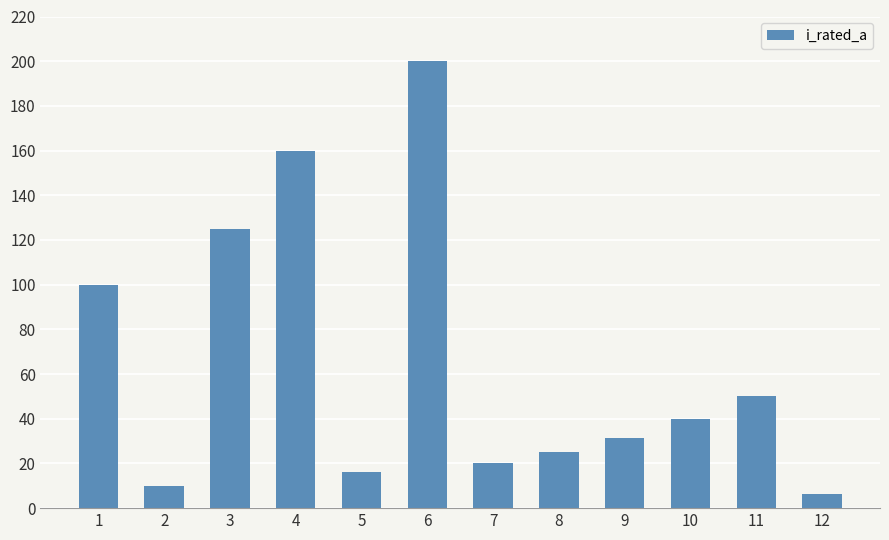

Which category has the highest value across all series?

6